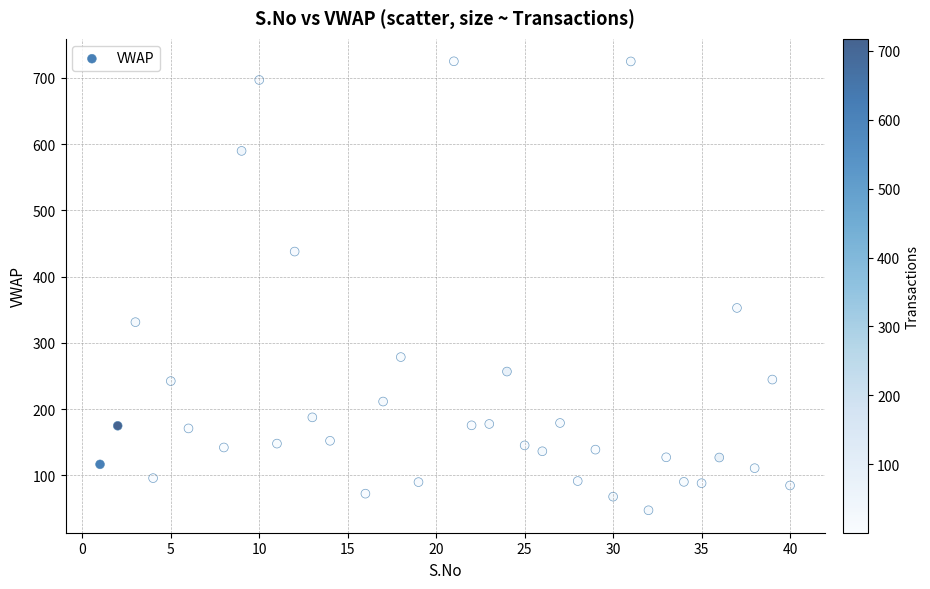

What Y value in the scatter plot is closest to 386?

352.8